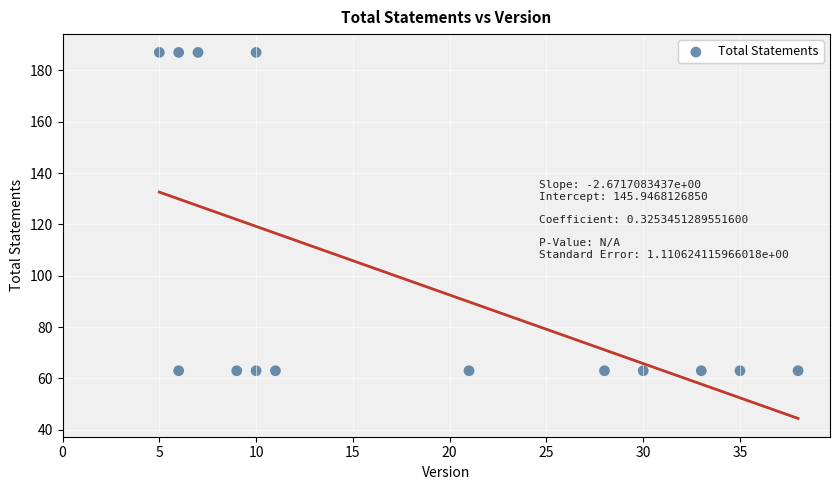

What is the range of X values (max minus min)?

33